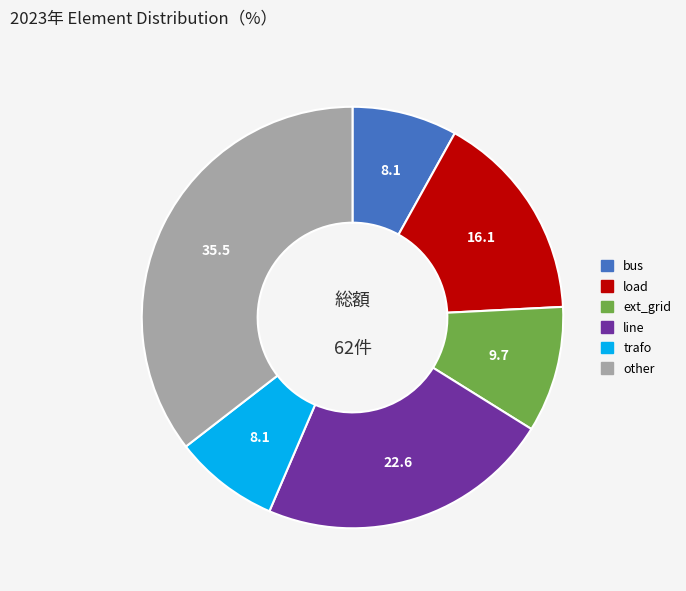

Is trafo the majority of the pie?

No